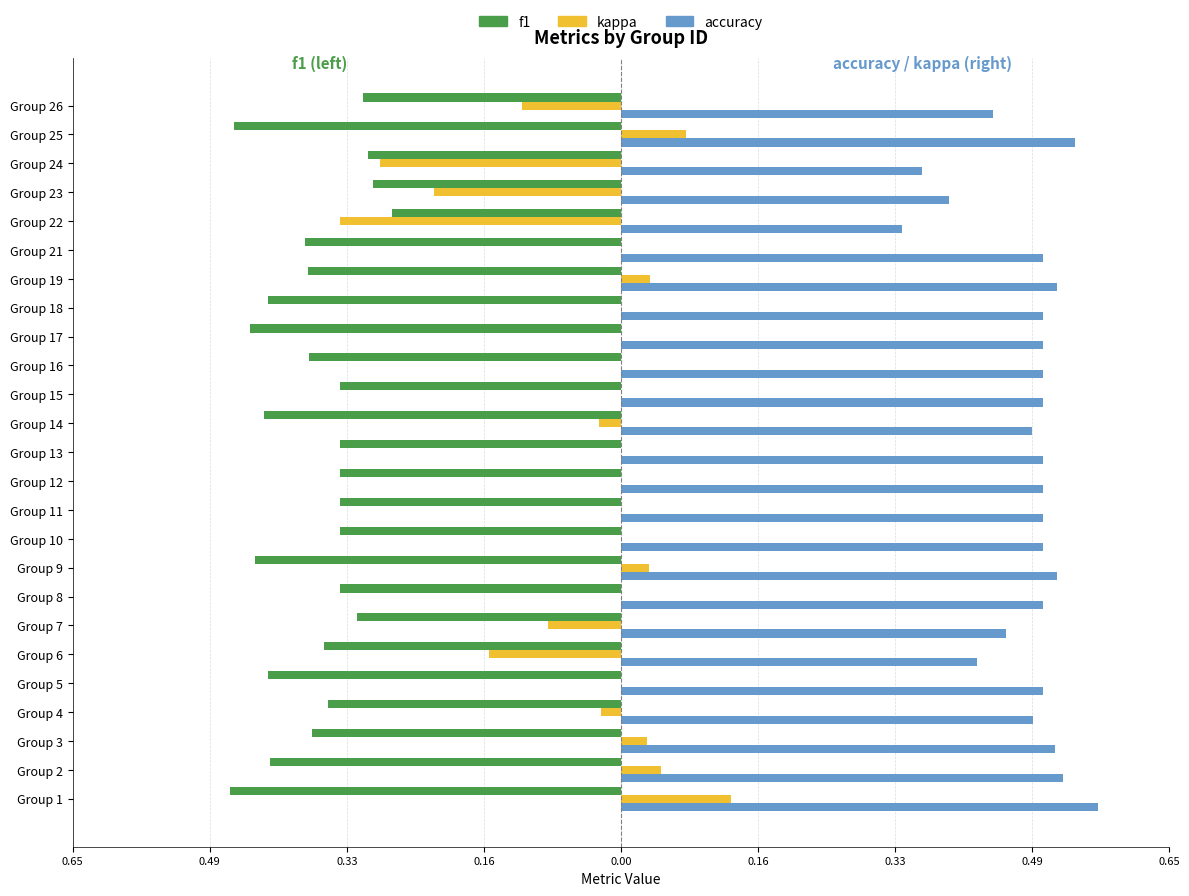

What are all the series names shown in the legend?

f1, kappa, accuracy